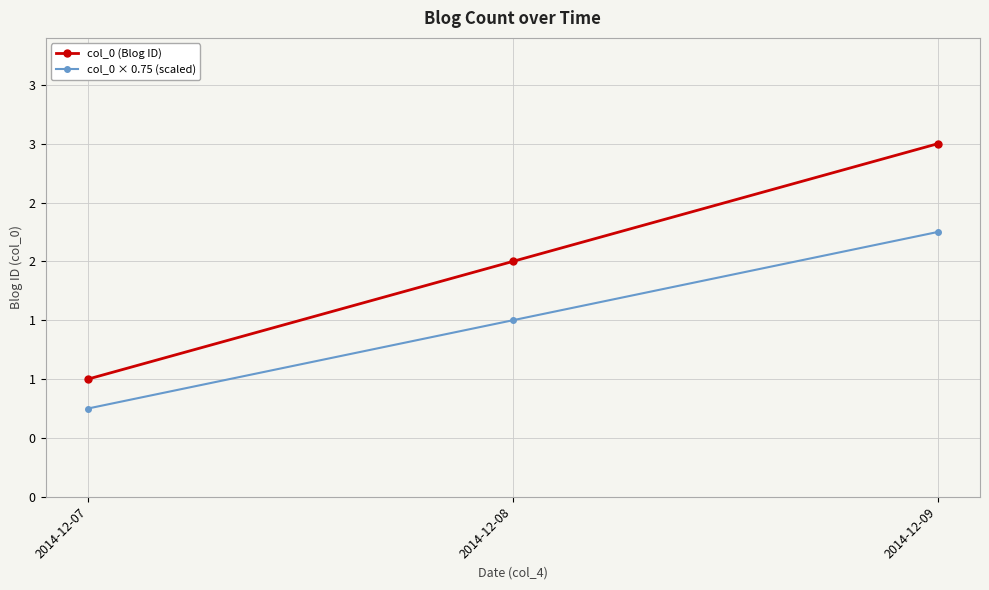

At 2014-12-07, list the series in order from smallest to largest.

col_0 × 0.75 (scaled), col_0 (Blog ID)